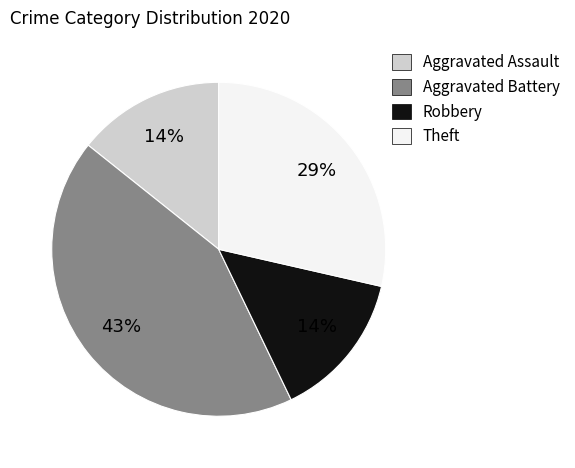

Is the sum of Theft and Robbery greater than half?

No